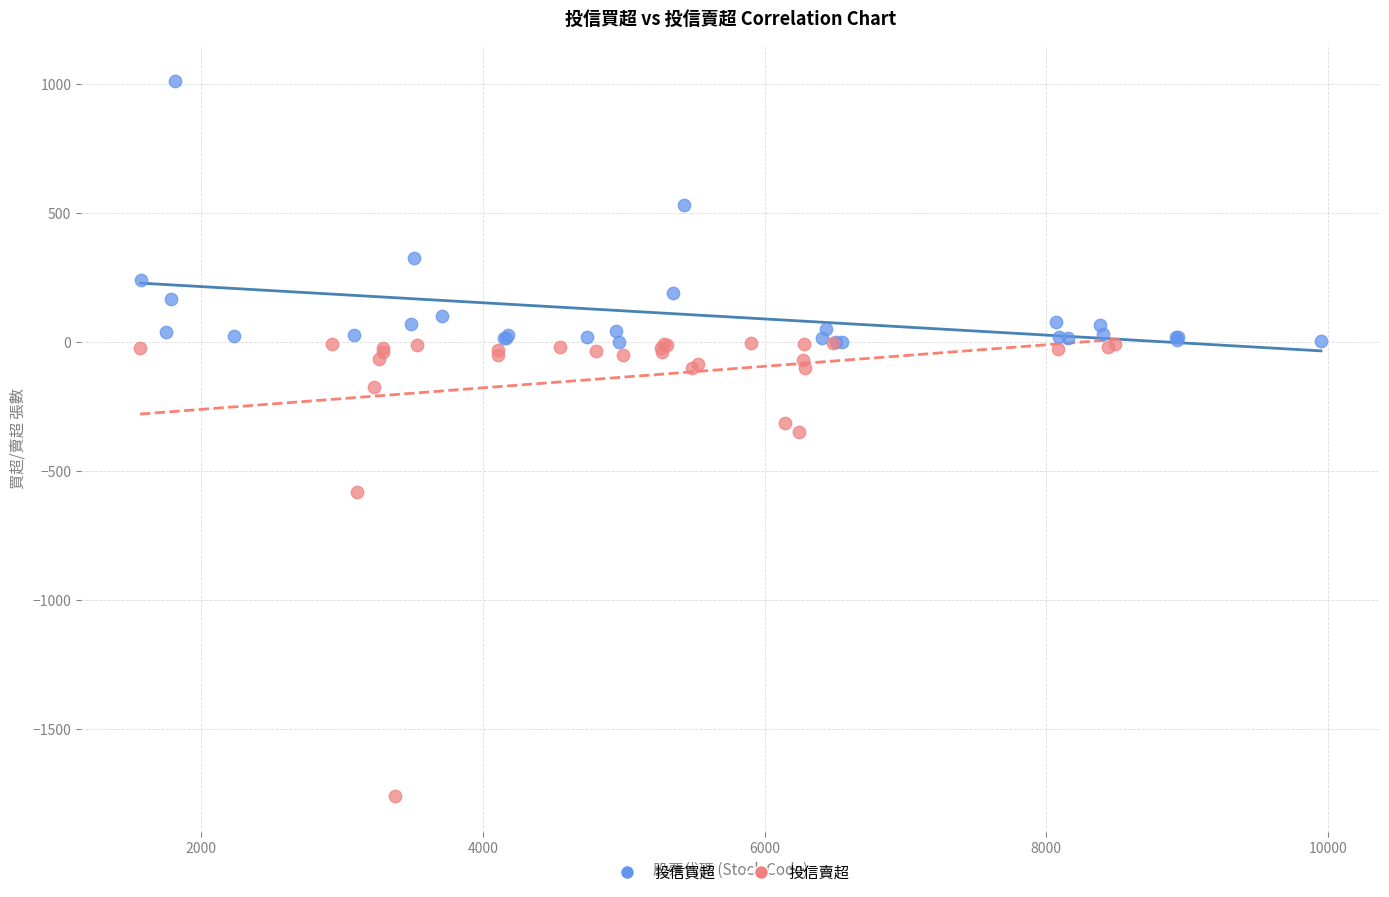

Which series contains the highest Y value?

投信買超